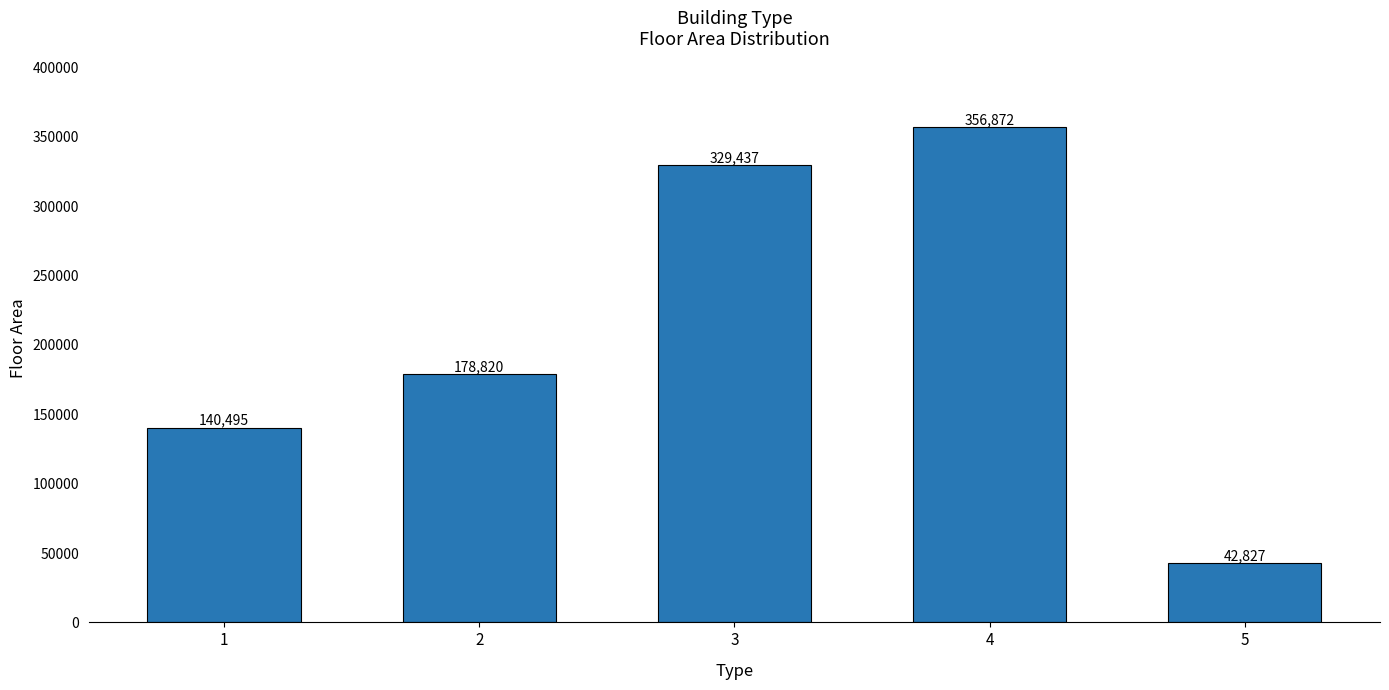

How many data points are less than 178820?

2